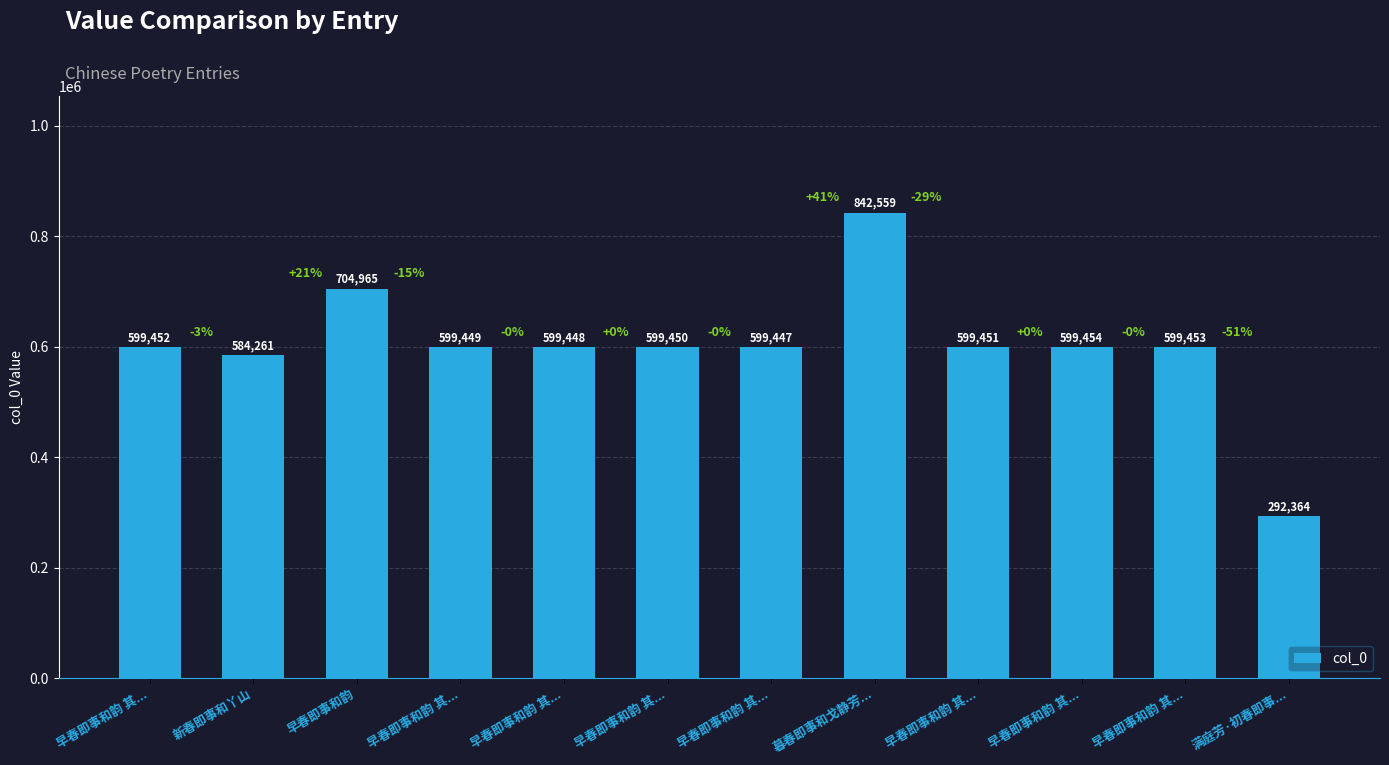

Are the bars horizontal?

No